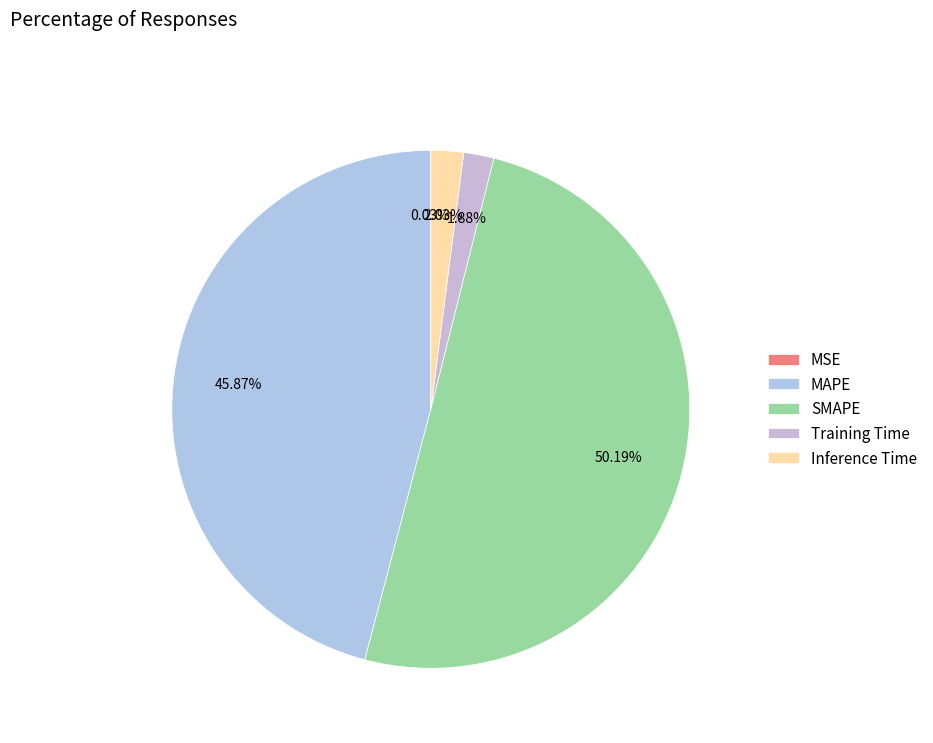

How many segments does this pie chart have?

5